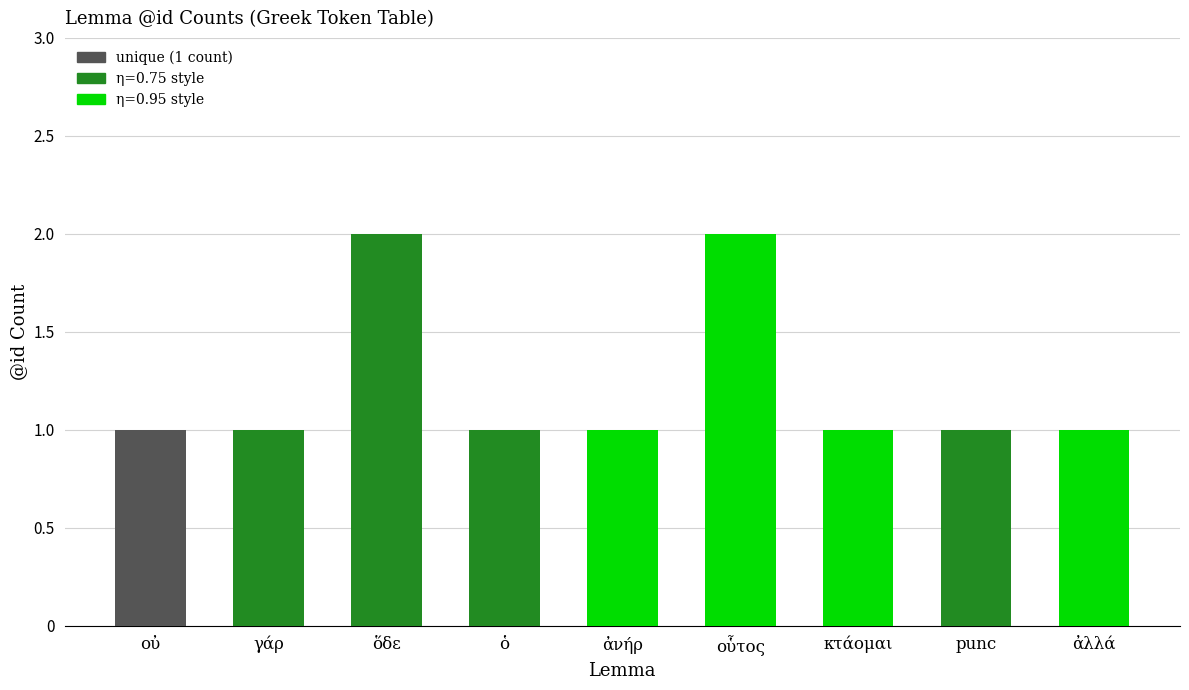

What is the label of the 9th bar from the right?

οὐ